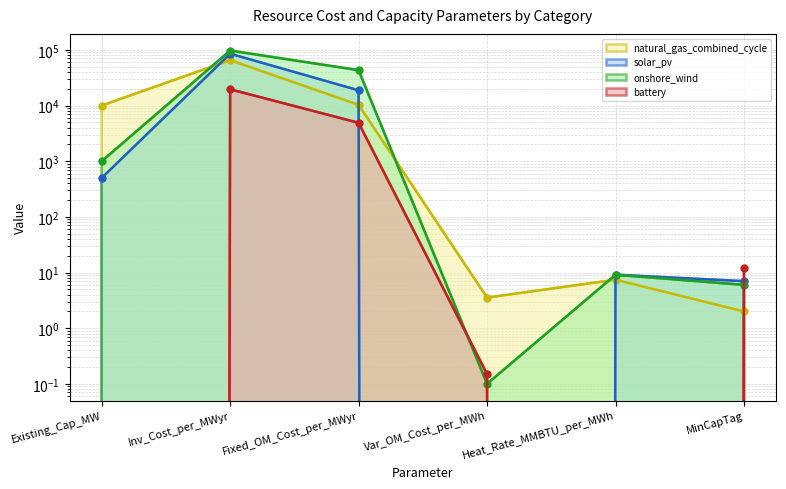

The natural_gas_combined_cycle series shows 7.4 at Heat_Rate_MMBTU_per_MWh. True or false?

True